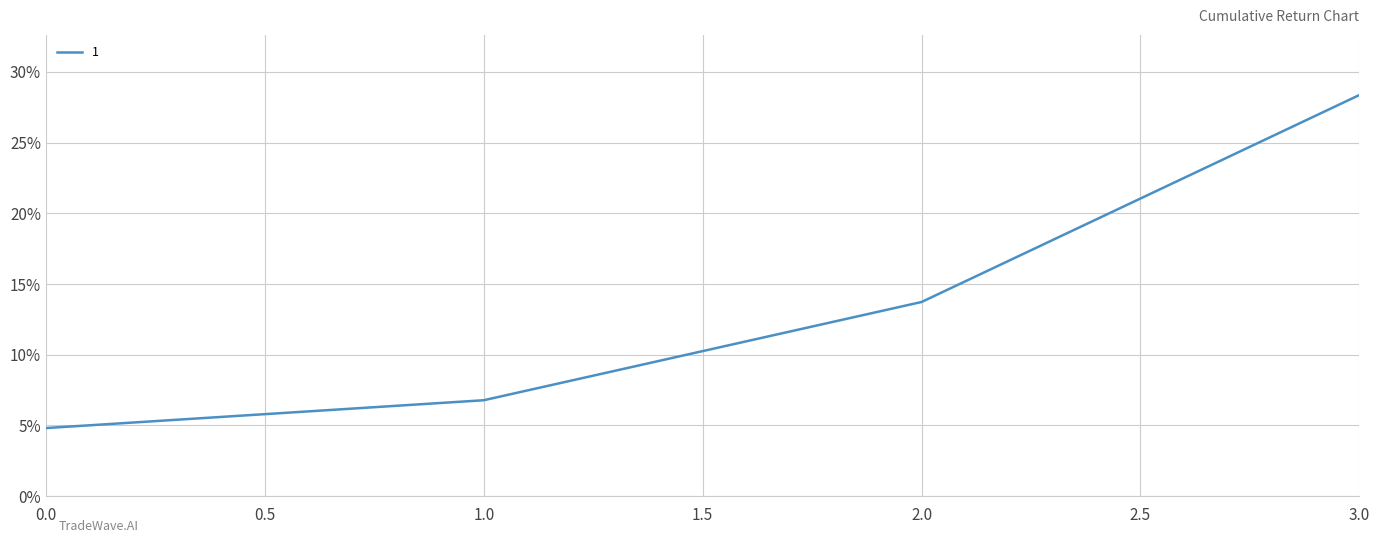

Is this an area chart (filled region under the line)?

No